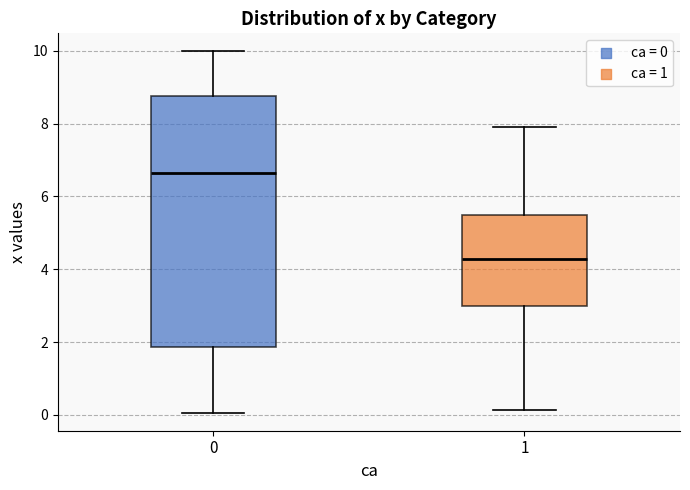

Reading left to right, transcribe this box plot: for each box, give where its median line is, the range the box spans, and where its two whiskers end, as read against the y-axis. The values are not printed on the chart, so give them approximately, as read against the axis.

0: median 6.6, box 1.8 to 8.8, whiskers 0.0 to 10.0
1: median 4.2, box 3.0 to 5.4, whiskers 0.2 to 7.8